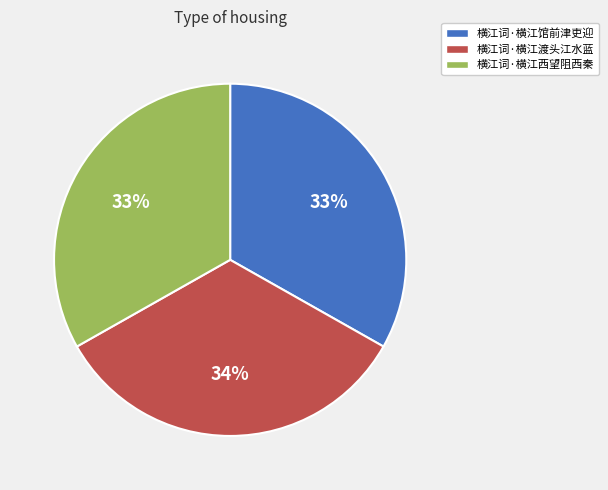

Do 横江词·横江西望阻西秦 and 横江词·横江渡头江水蓝 together represent more than half of the pie?

Yes